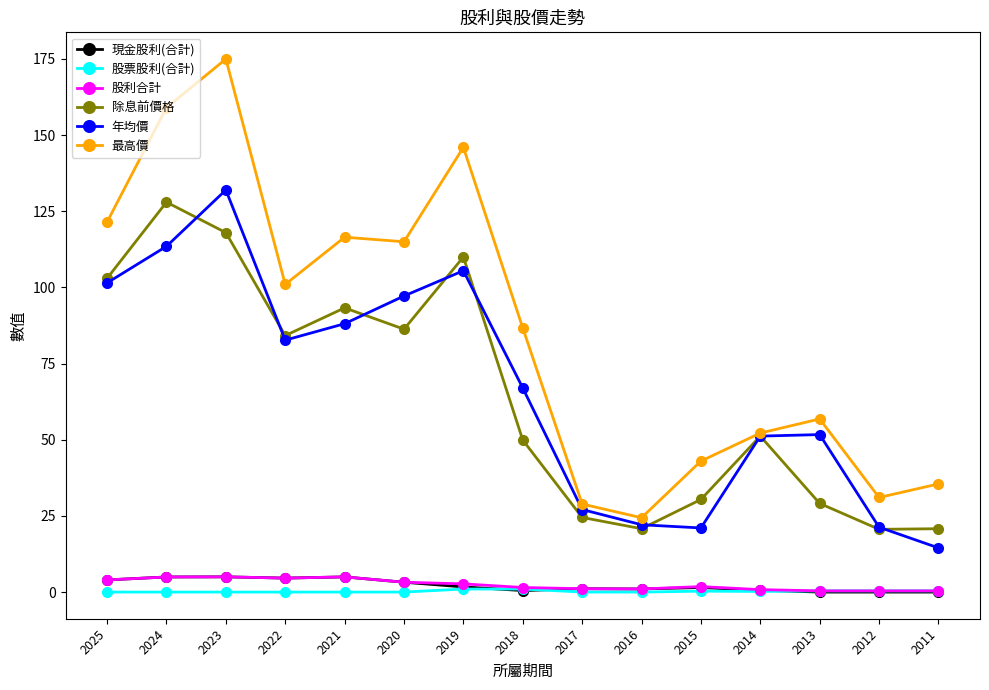

What is the difference between the maximum and minimum values in the 現金股利(合計) series?

5.0